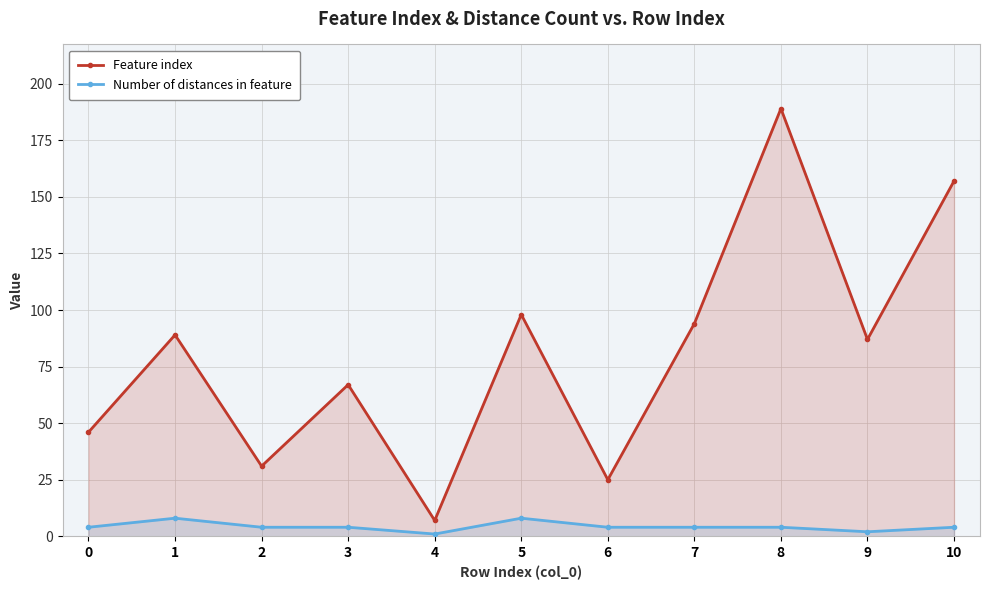

What are all the series names shown in the legend?

Feature index, Number of distances in feature